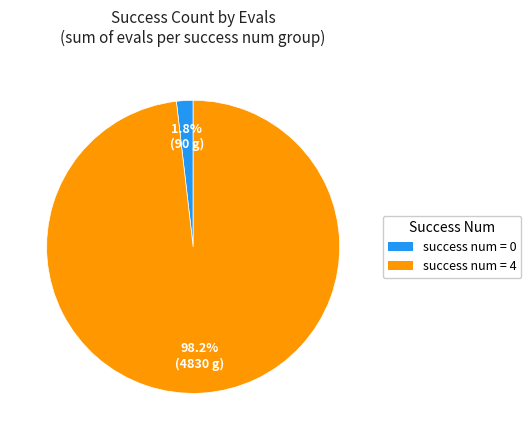

What is the total percentage of success num = 0 and success num = 4?

100.0%